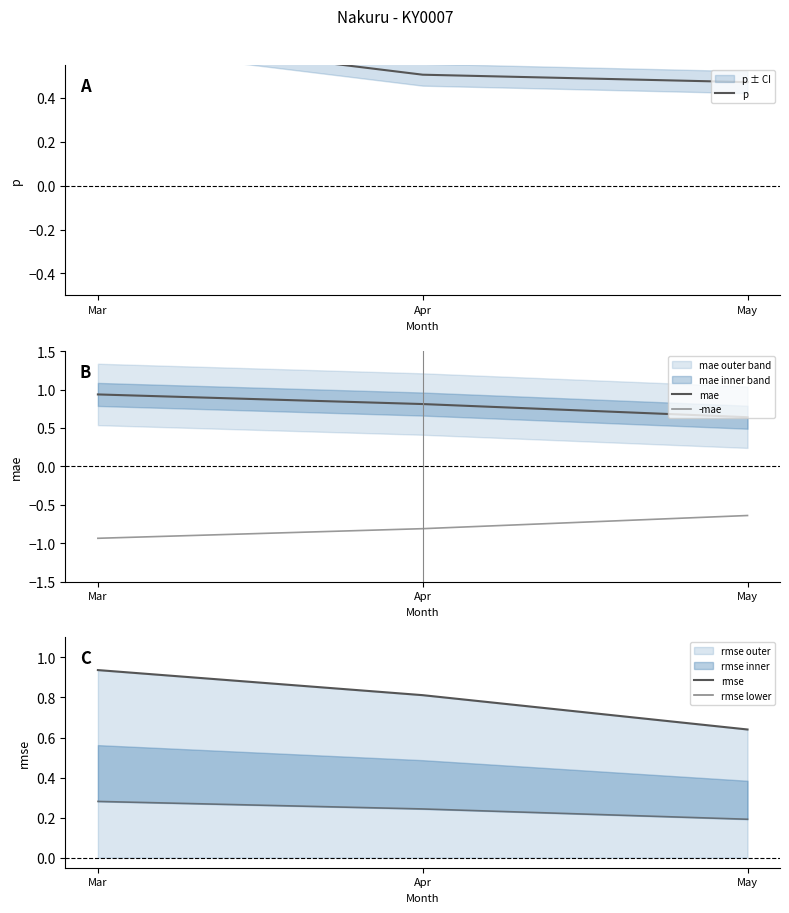

At which label is p closest to 0?

May